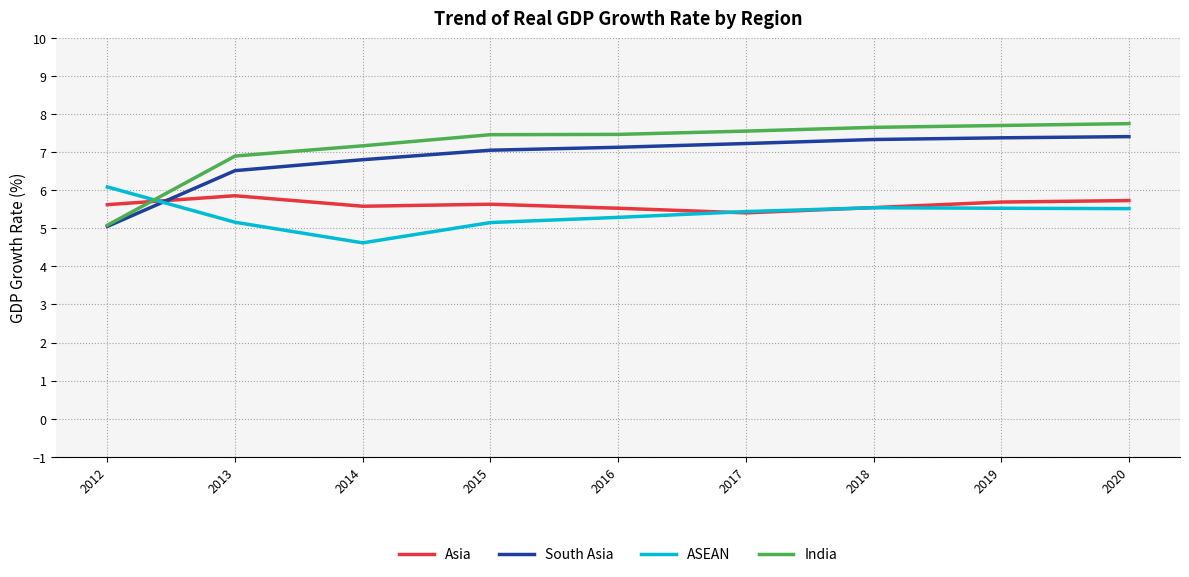

The value of Asia at 2016 is 5.5. True or false?

True